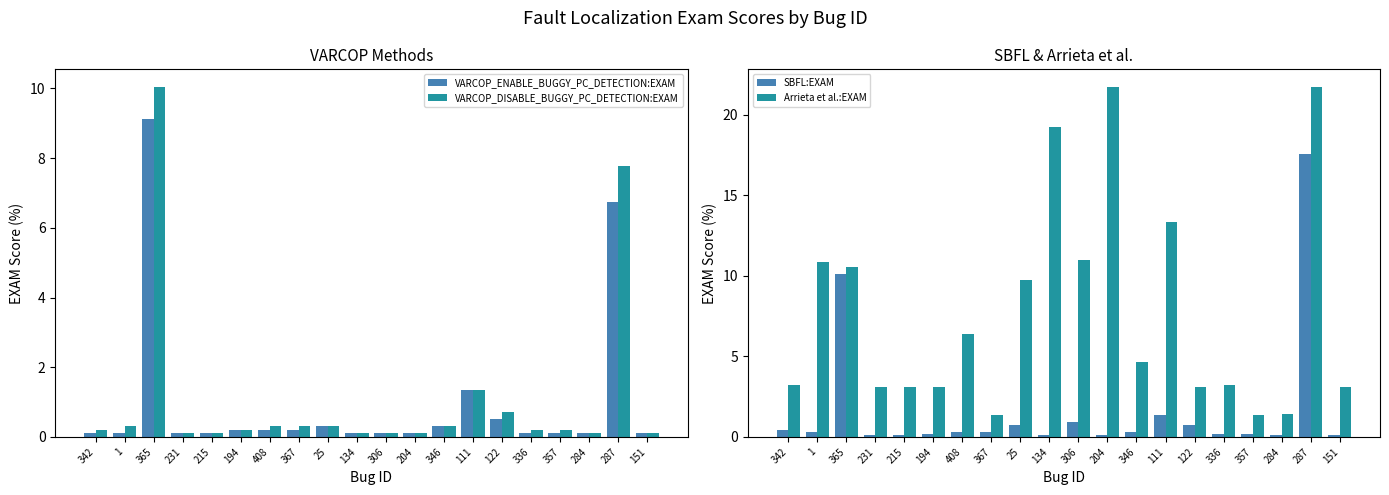

What is the approximate value of VARCOP_ENABLE_BUGGY_PC_DETECTION:EXAM at 122?

0.5